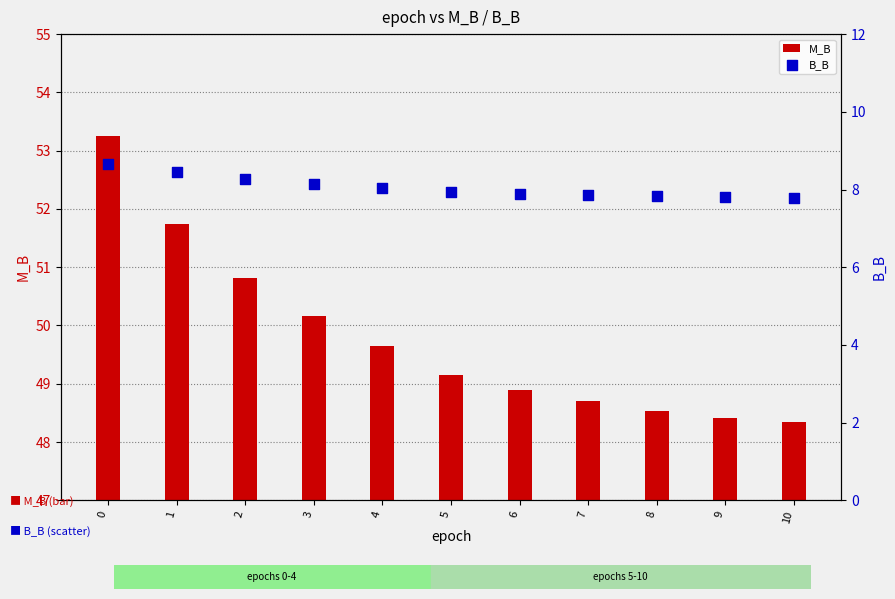

Which series has the largest Y range (max minus min)?

M_B